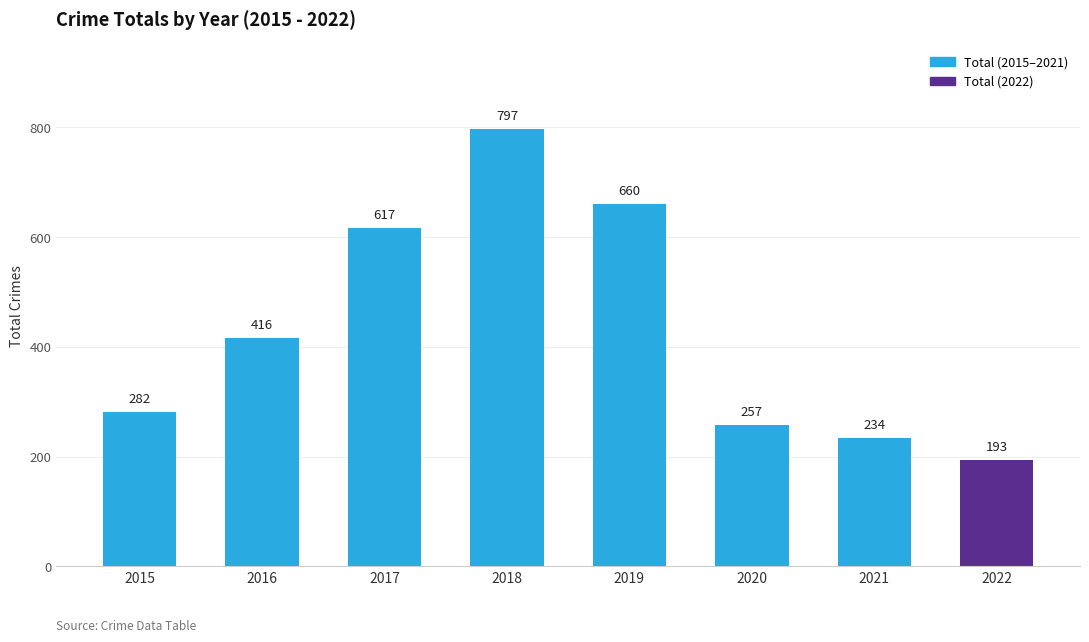

The chart shows a value of 206 at 2017. True or false?

False